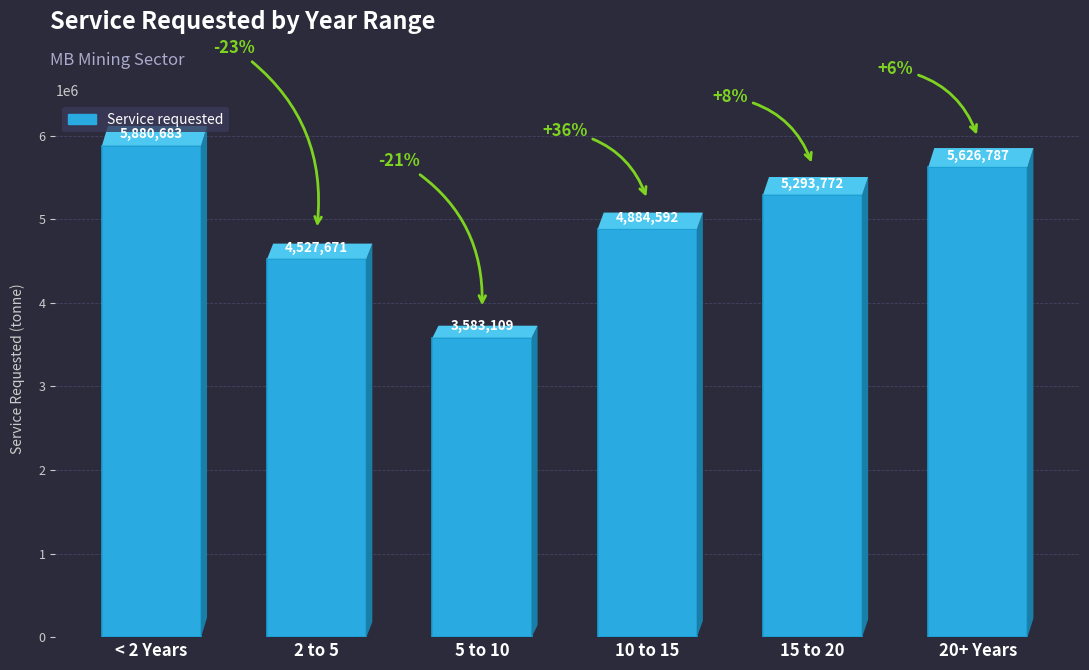

What is the label of the 4th bar from the right?

5 to 10